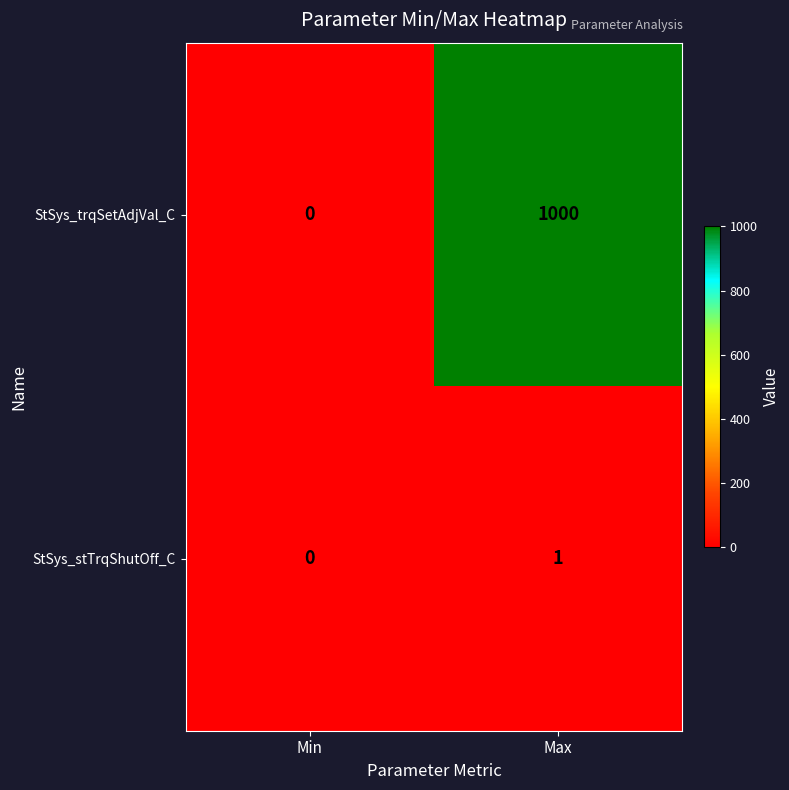

Rank the series by their average value, from highest to lowest.

StSys_trqSetAdjVal_C, StSys_stTrqShutOff_C